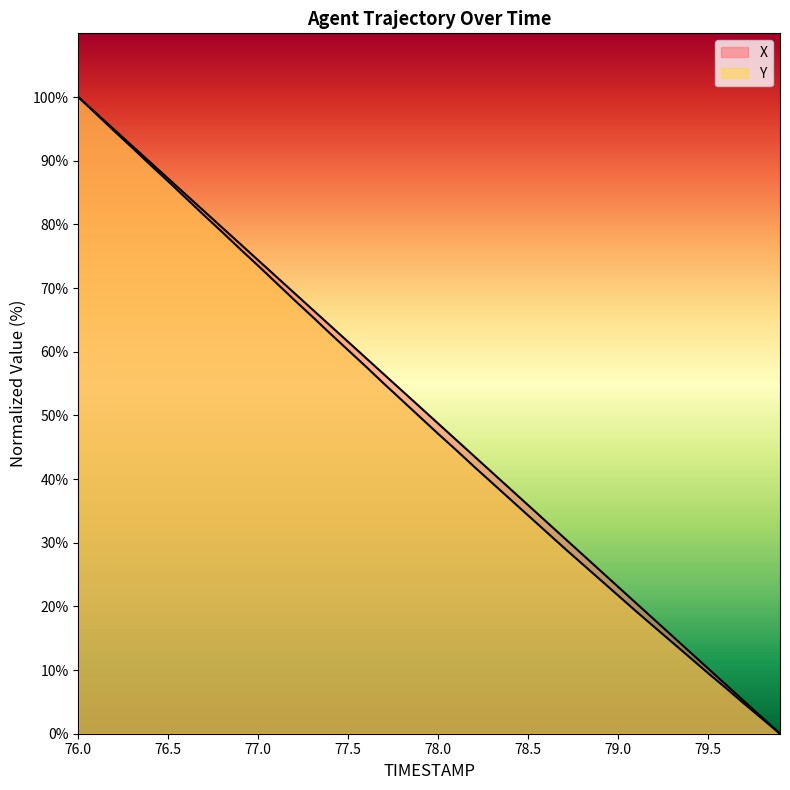

True or false: Y and X intersect in this chart.

False